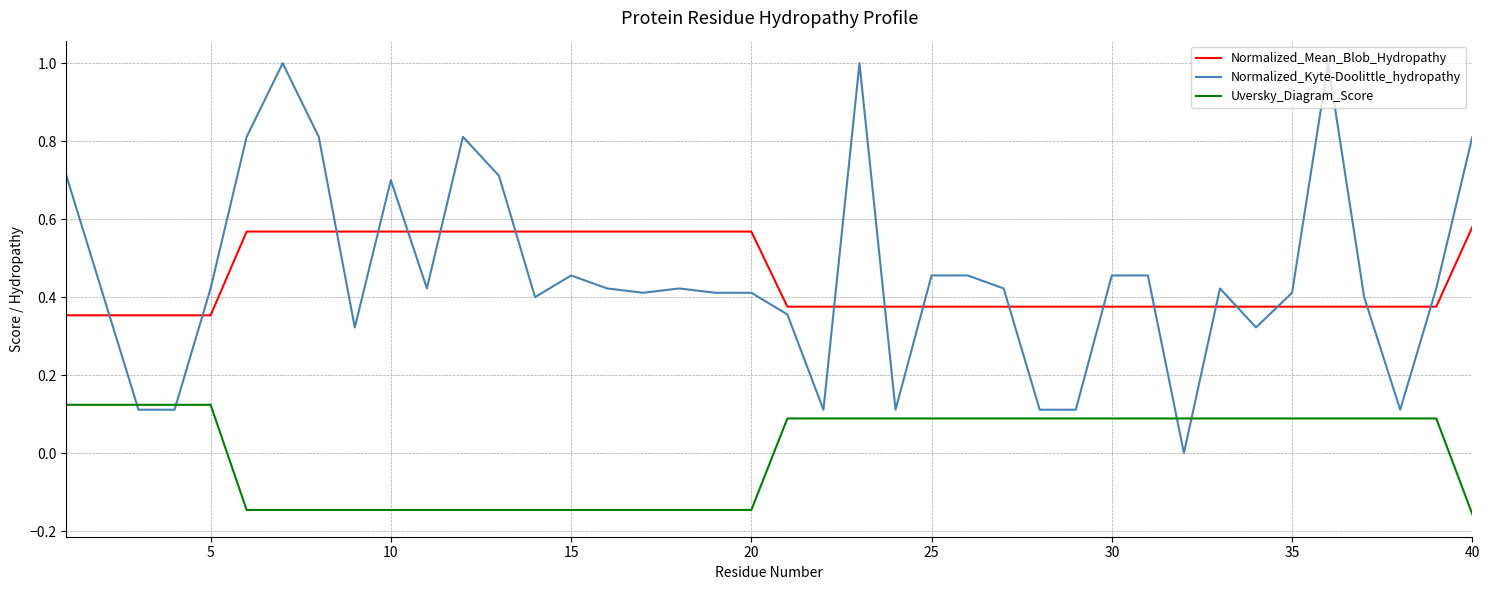

What is the difference between the maximum and second lowest values in the Normalized_Kyte-Doolittle_hydropathy series?

0.9